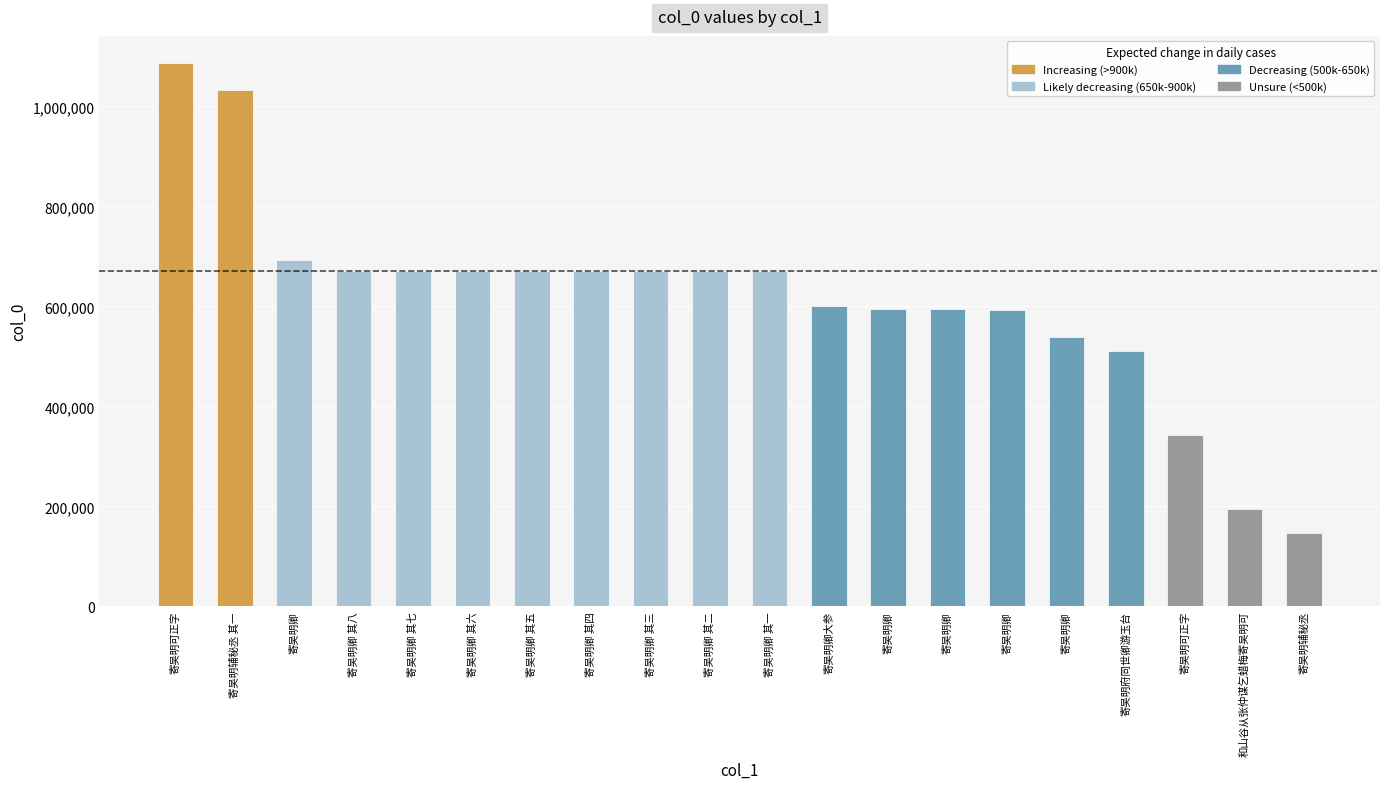

Is it true that the value at 寄吴明卿 is 538876?

True